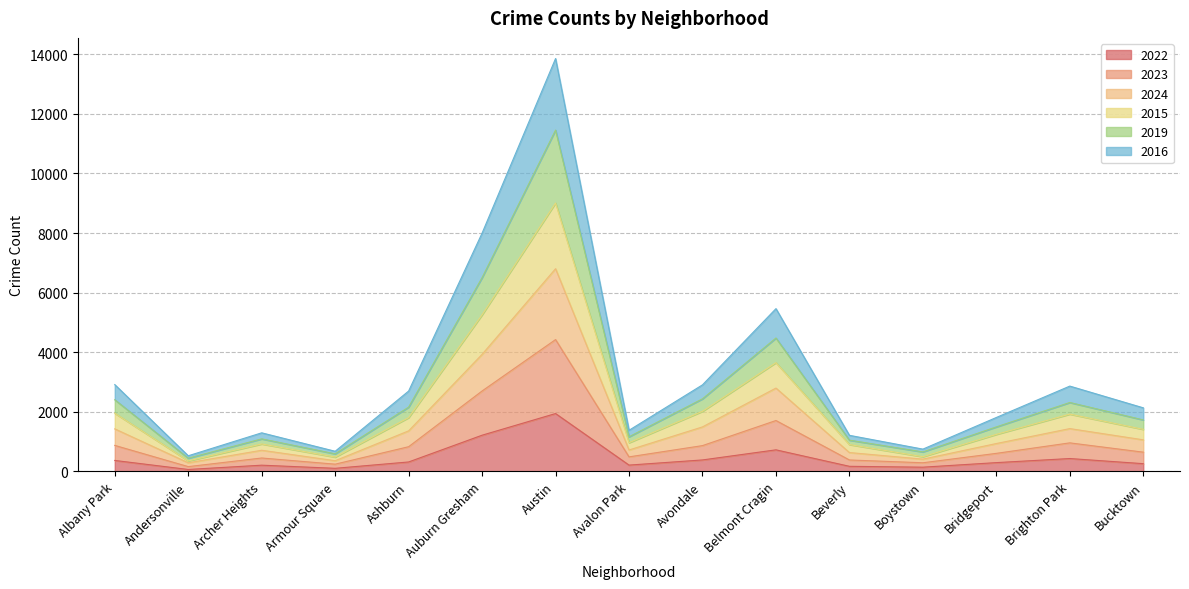

How many data points does each series have?

15